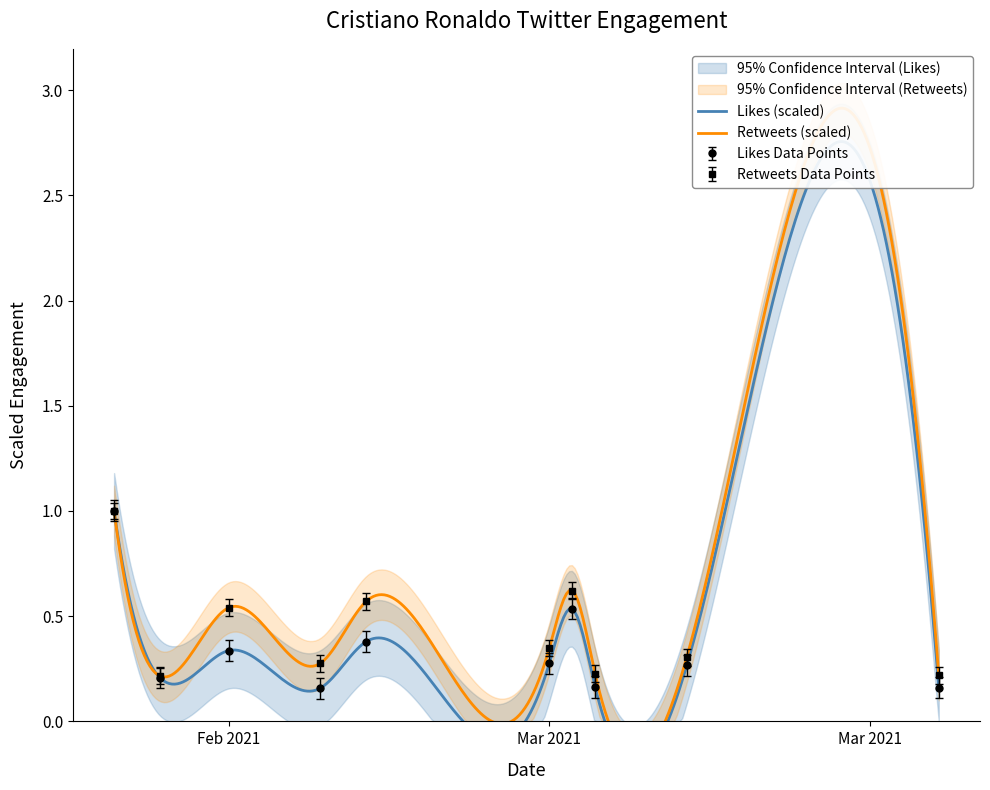

Where is the first local maximum for Retweets Data Points?

Feb 2021